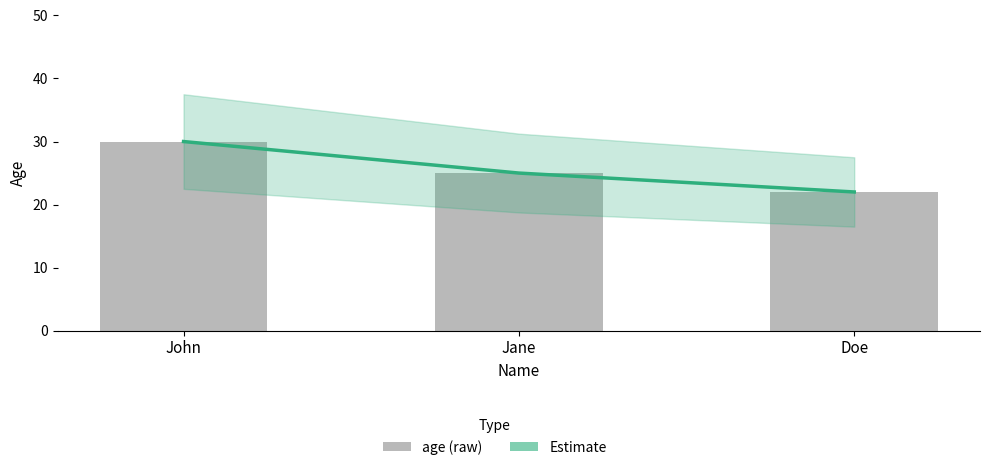

At which category is the sum across all series the highest?

John